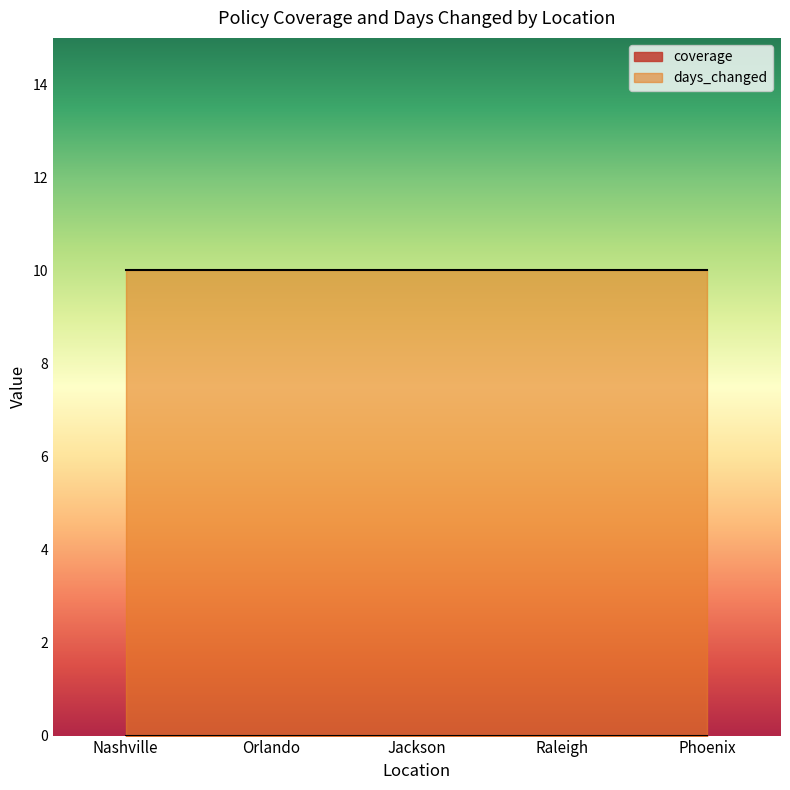

At which label does coverage reach its peak?

Nashville